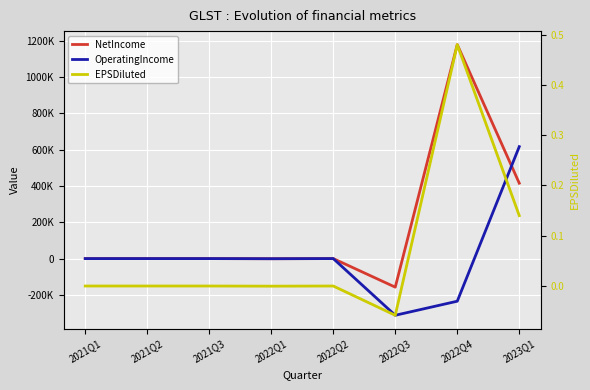

What are all the series names shown in the legend?

NetIncome, OperatingIncome, EPSDiluted